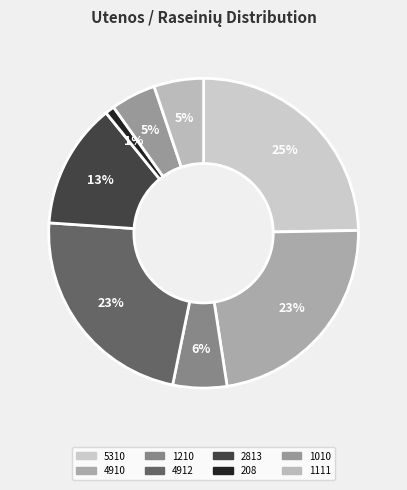

Count the number of slices in the pie.

8